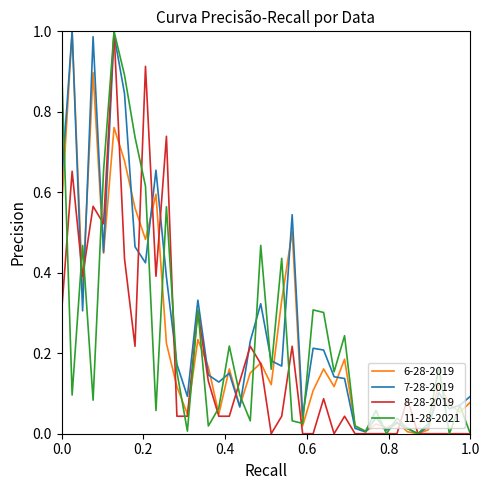

In 6-28-2019, how many points are higher than both neighbors (excluding endpoints)?

13